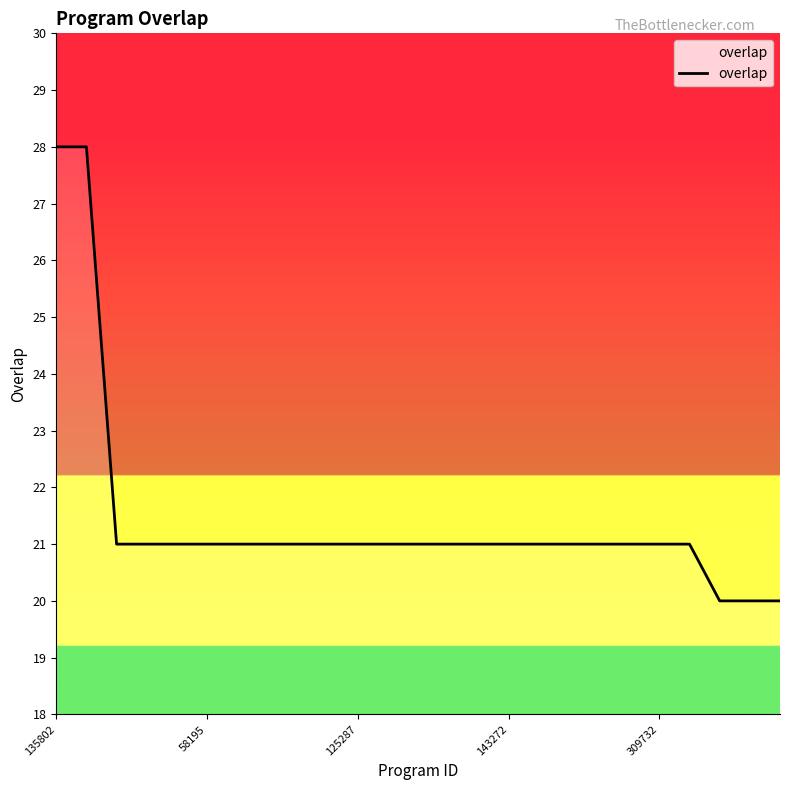

What is the smallest value displayed?

20